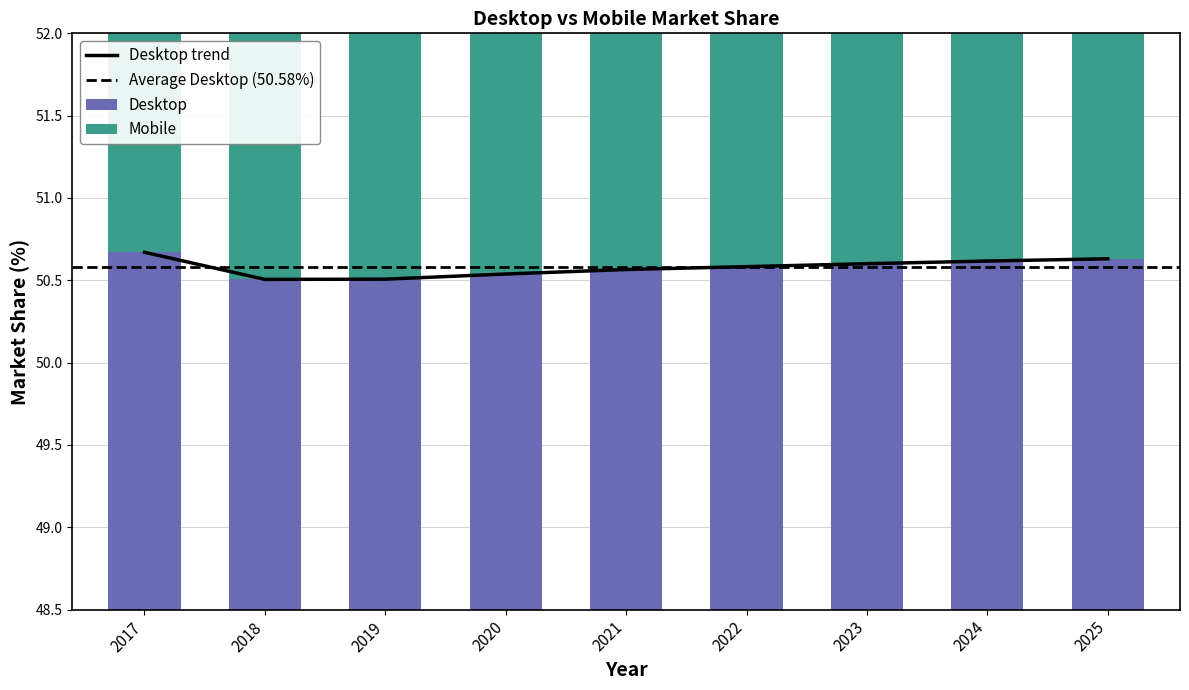

What is the maximum value for Desktop?

50.7